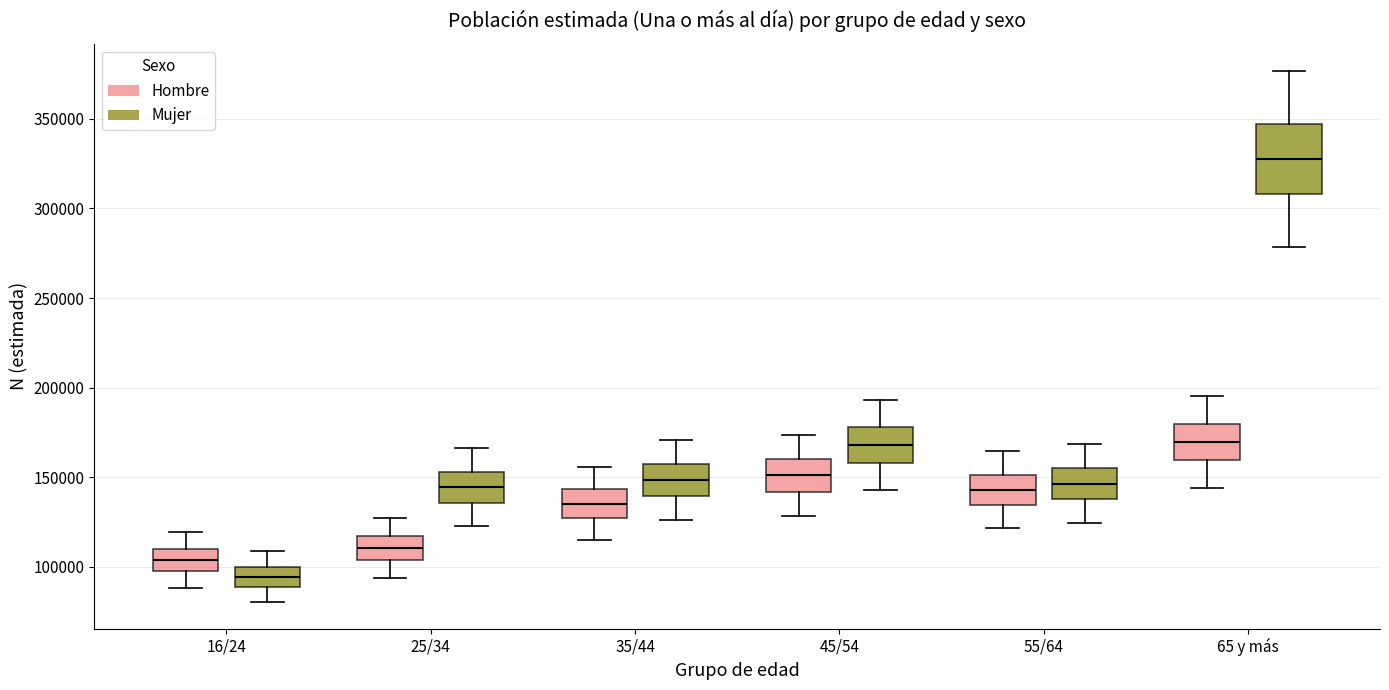

Reading left to right, read every box against the y-axis: the position of its median line, the range the box covers, and the ends of its whiskers. The values are not printed on the chart, so give them approximately, as read against the axis.

16/24 (Hombre): median 105000, box 100000 to 110000, whiskers 90000 to 120000
16/24 (Mujer): median 95000, box 90000 to 100000, whiskers 80000 to 110000
25/34 (Hombre): median 110000, box 105000 to 115000, whiskers 95000 to 125000
25/34 (Mujer): median 145000, box 135000 to 155000, whiskers 125000 to 165000
35/44 (Hombre): median 135000, box 125000 to 145000, whiskers 115000 to 155000
35/44 (Mujer): median 150000, box 140000 to 155000, whiskers 125000 to 170000
45/54 (Hombre): median 150000, box 140000 to 160000, whiskers 130000 to 175000
45/54 (Mujer): median 170000, box 160000 to 180000, whiskers 145000 to 195000
55/64 (Hombre): median 145000, box 135000 to 150000, whiskers 120000 to 165000
55/64 (Mujer): median 145000, box 140000 to 155000, whiskers 125000 to 170000
65 y más (Hombre): median 170000, box 160000 to 180000, whiskers 145000 to 195000
65 y más (Mujer): median 330000, box 310000 to 345000, whiskers 280000 to 375000